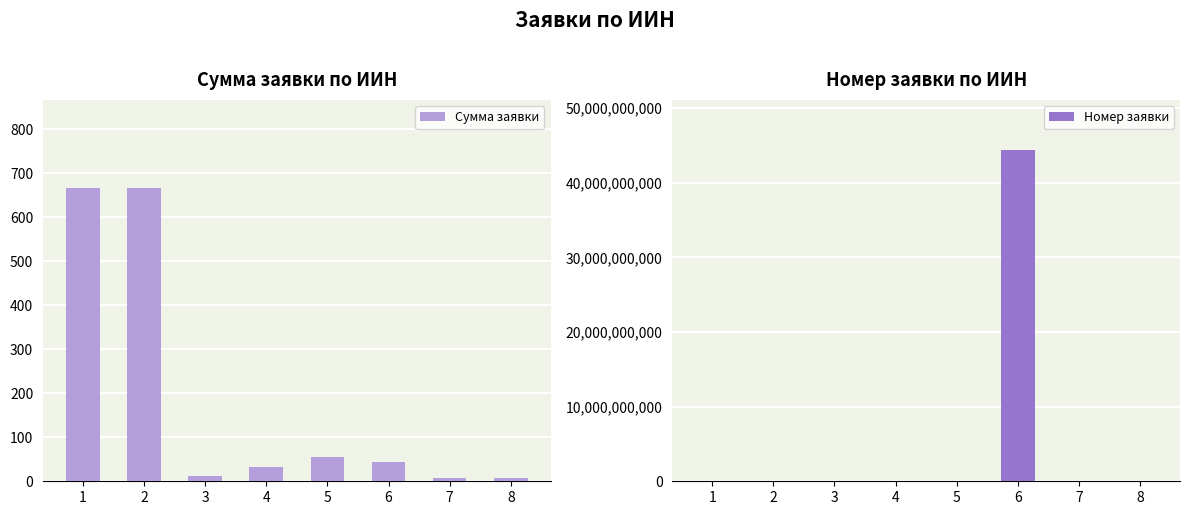

What is the difference between the Сумма заявки values at 5 and 1?

611.7